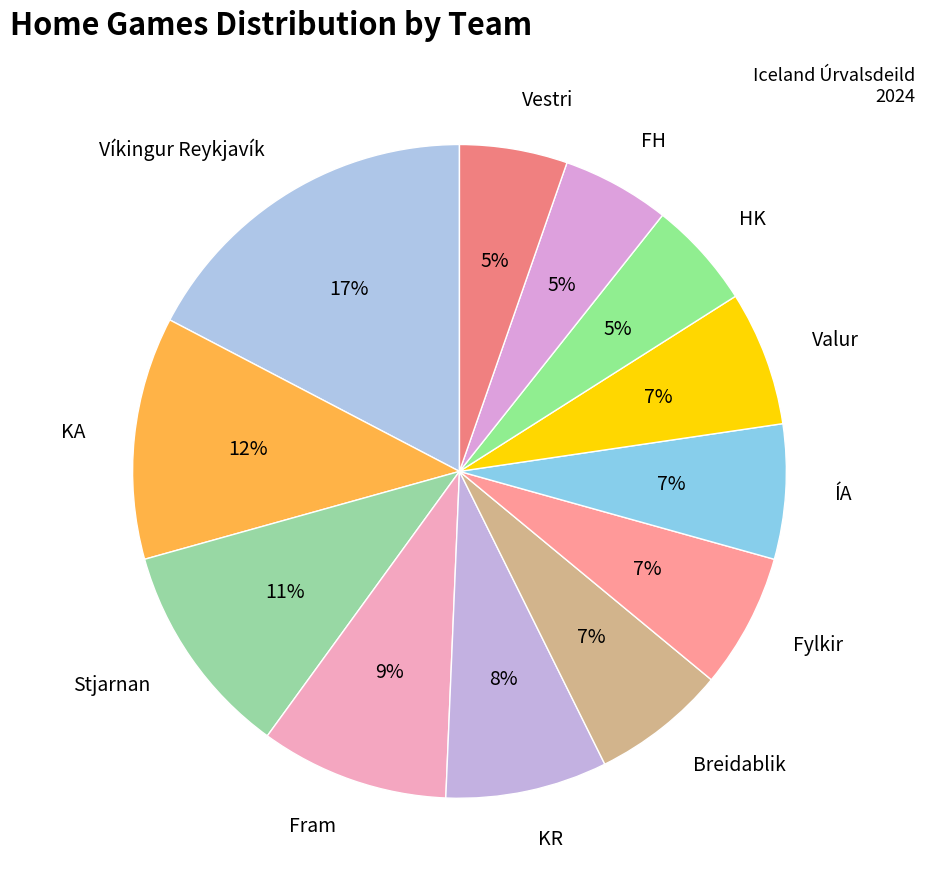

Count the number of slices in the pie.

12